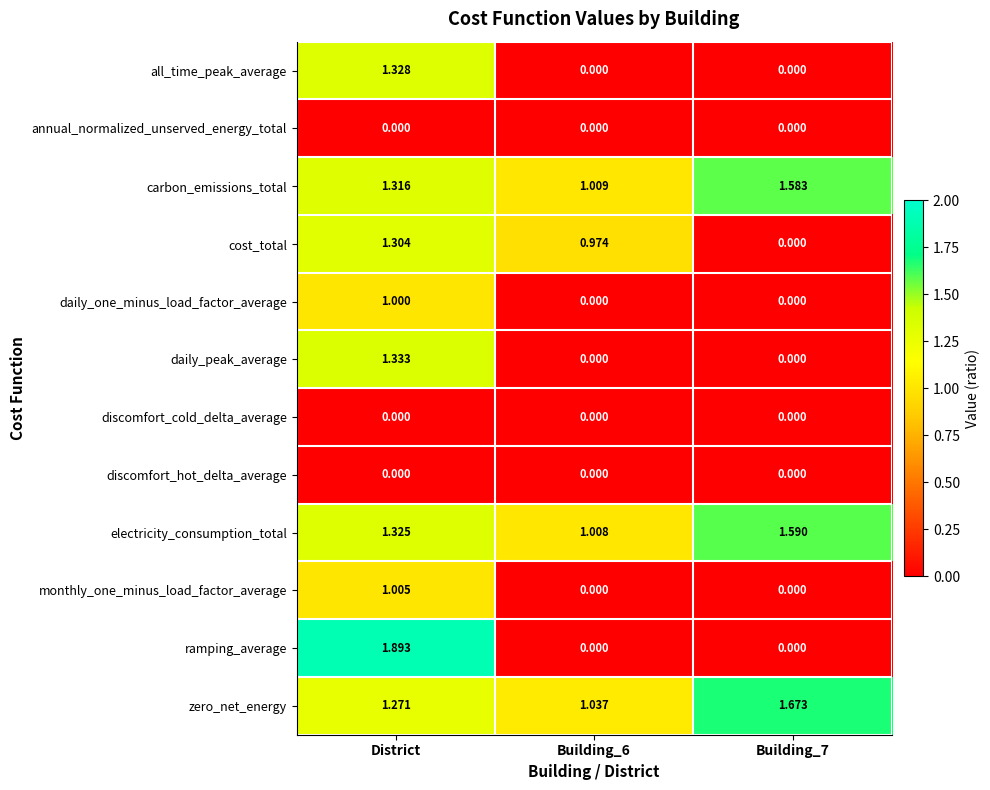

Which category has the highest value across all series?

District